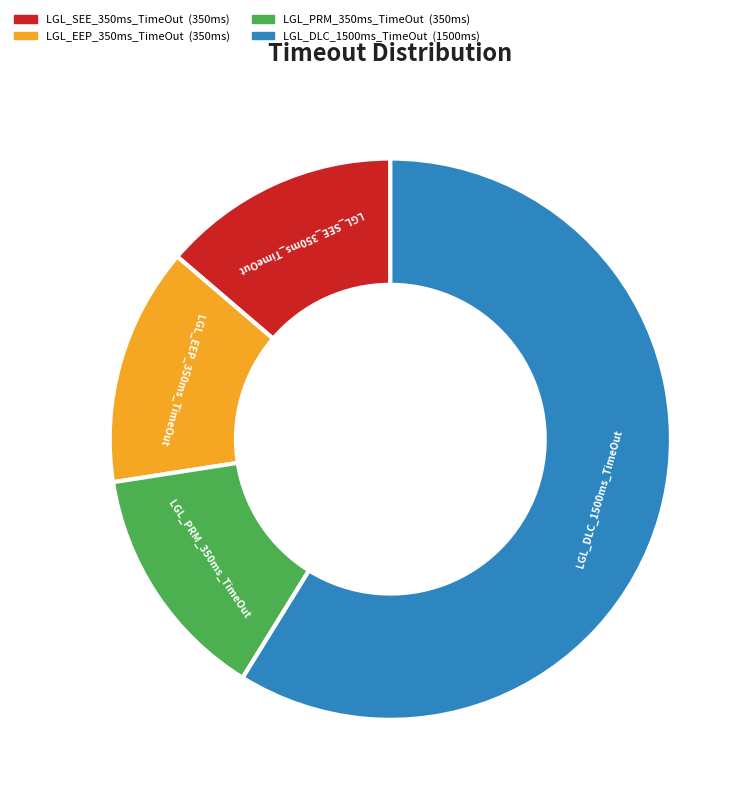

Combined, do LGL_EEP_350ms_TimeOut and LGL_SEE_350ms_TimeOut account for over 50%?

No